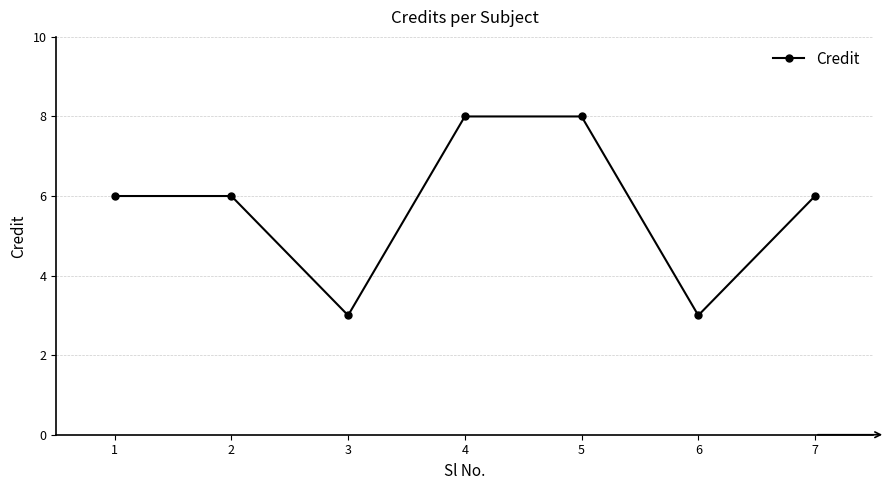

What is the maximum value shown in the chart?

8